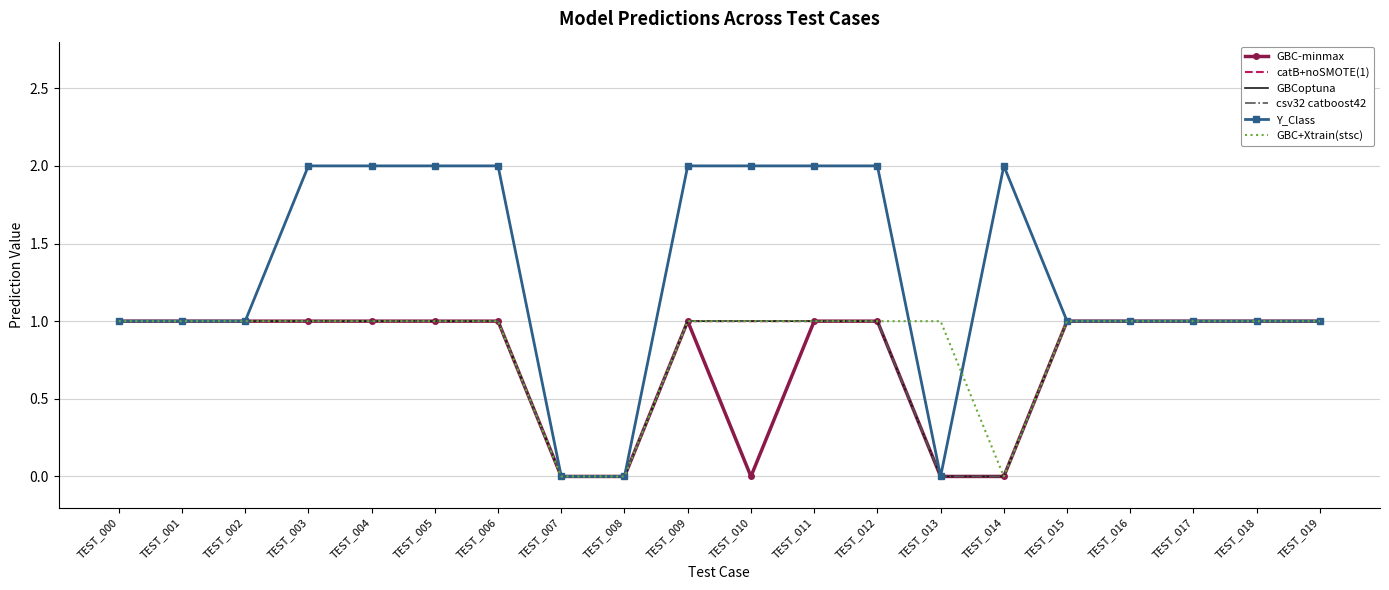

Between TEST_012 and TEST_003, which is larger?

TEST_012